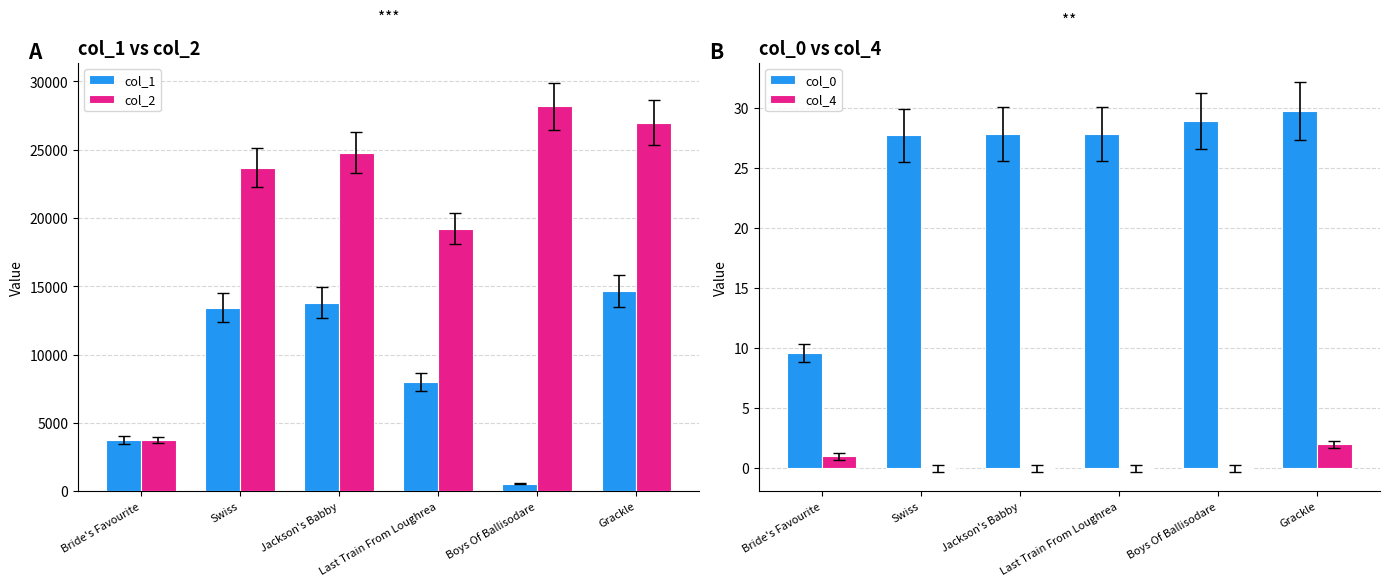

The value of col_0 at Bride's Favourite is 13.0. True or false?

False